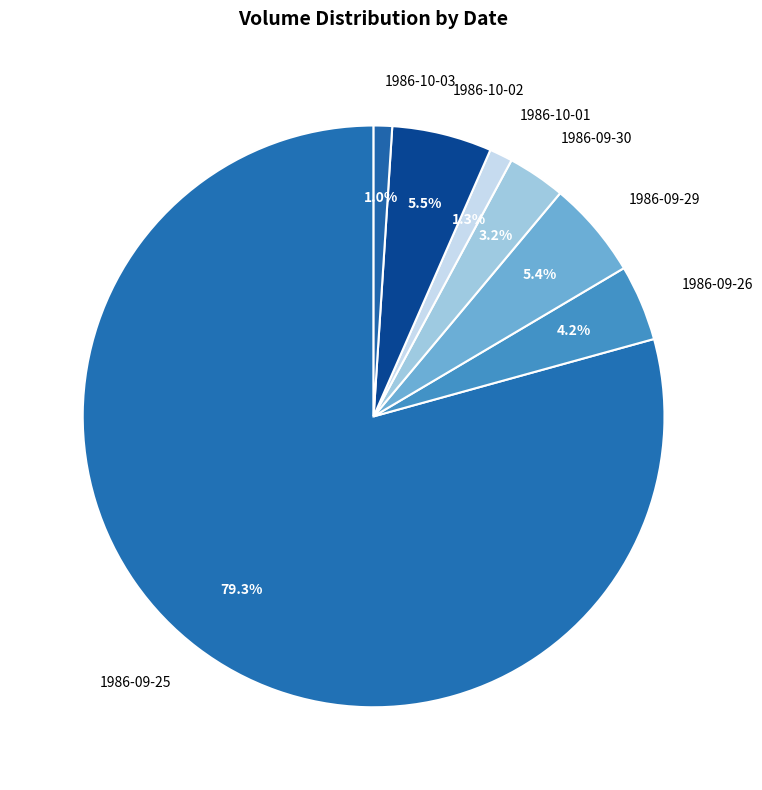

To the nearest percent, what is the average slice percentage?

14%